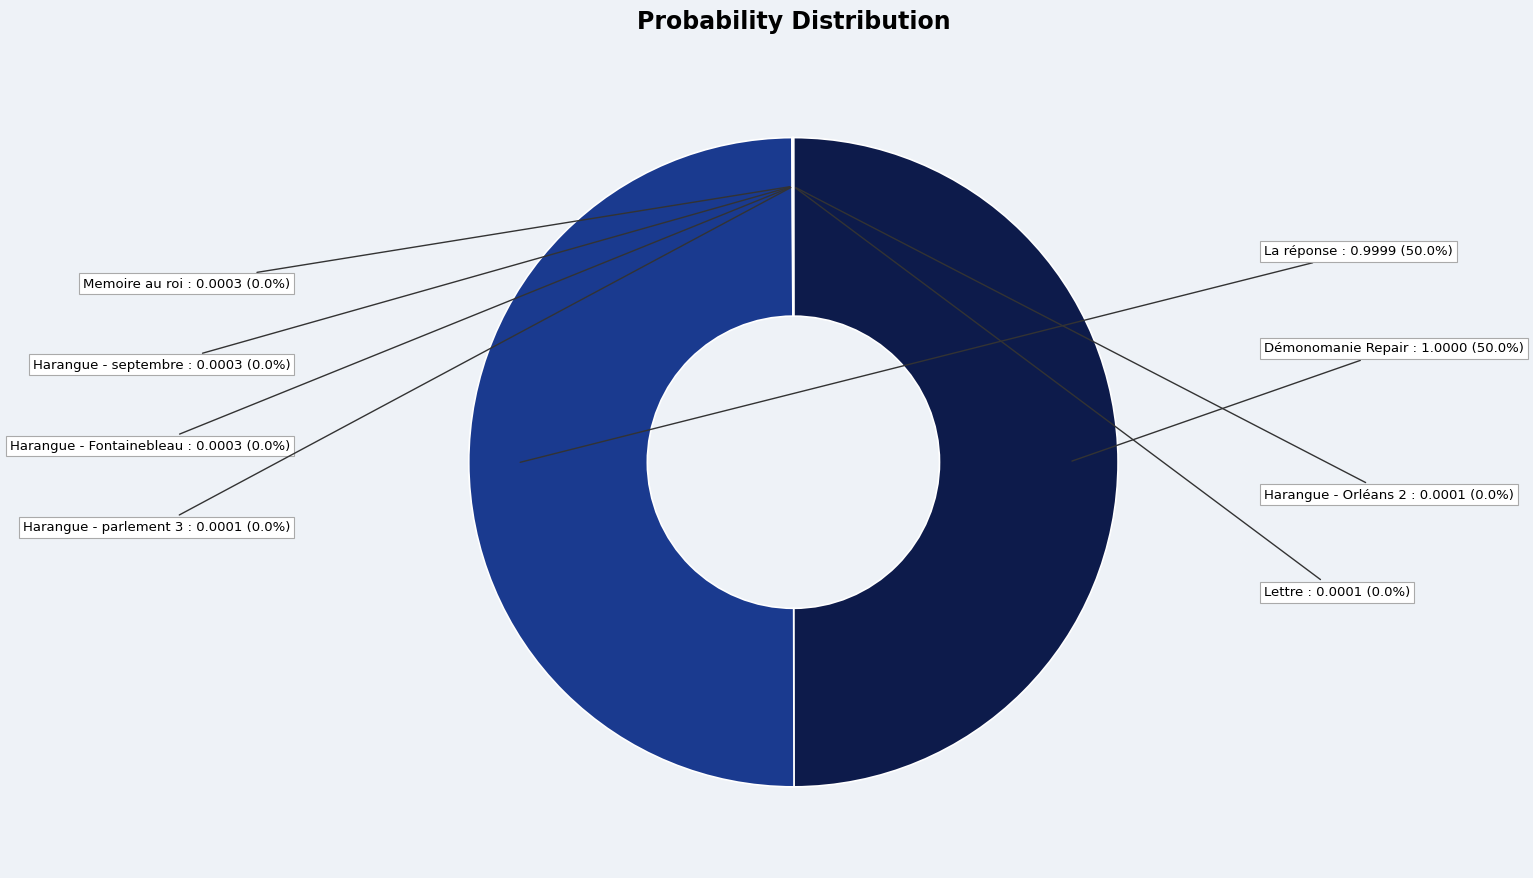

Rank the categories by value from lowest to highest.

Harangue - parlement 3, Harangue - Orléans 2, Lettre, Memoire au roi, Harangue - septembre, Harangue - Fontainebleau, La réponse, Démonomanie Repair